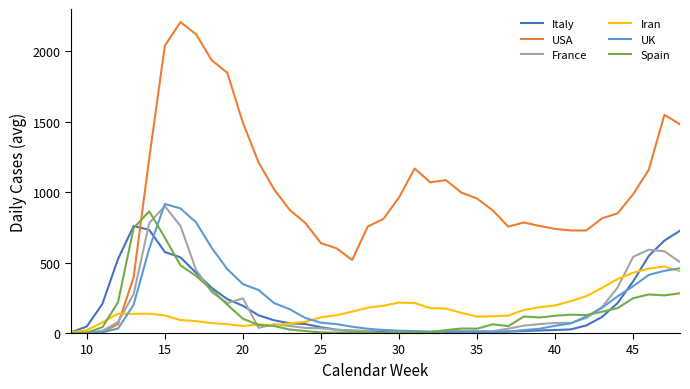

Which series has the largest total across all categories?

USA